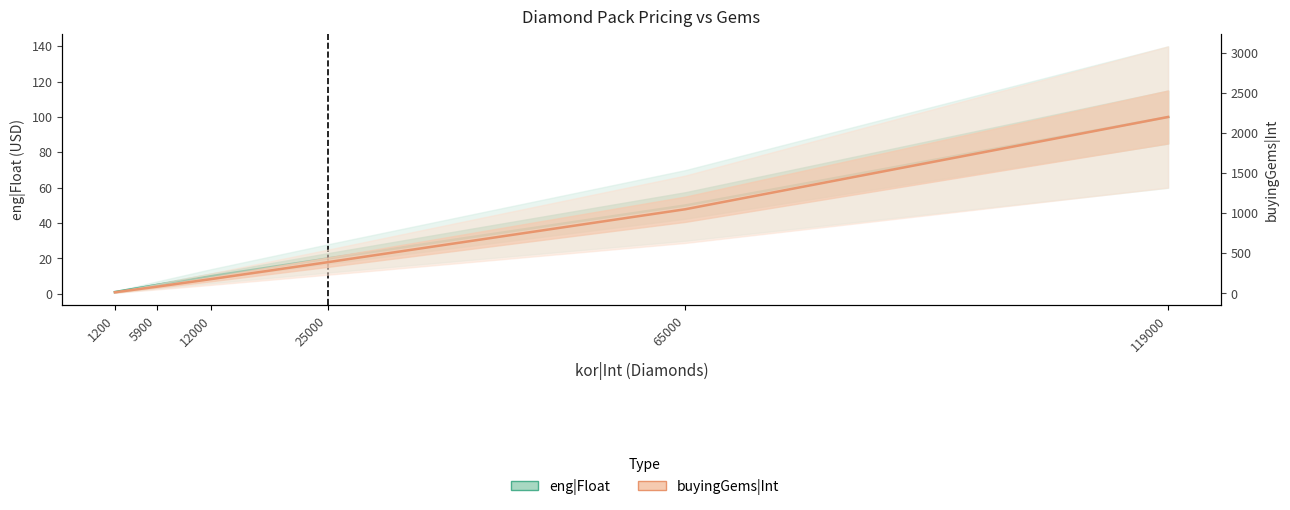

Which series has the largest range (max minus min)?

buyingGems|Int